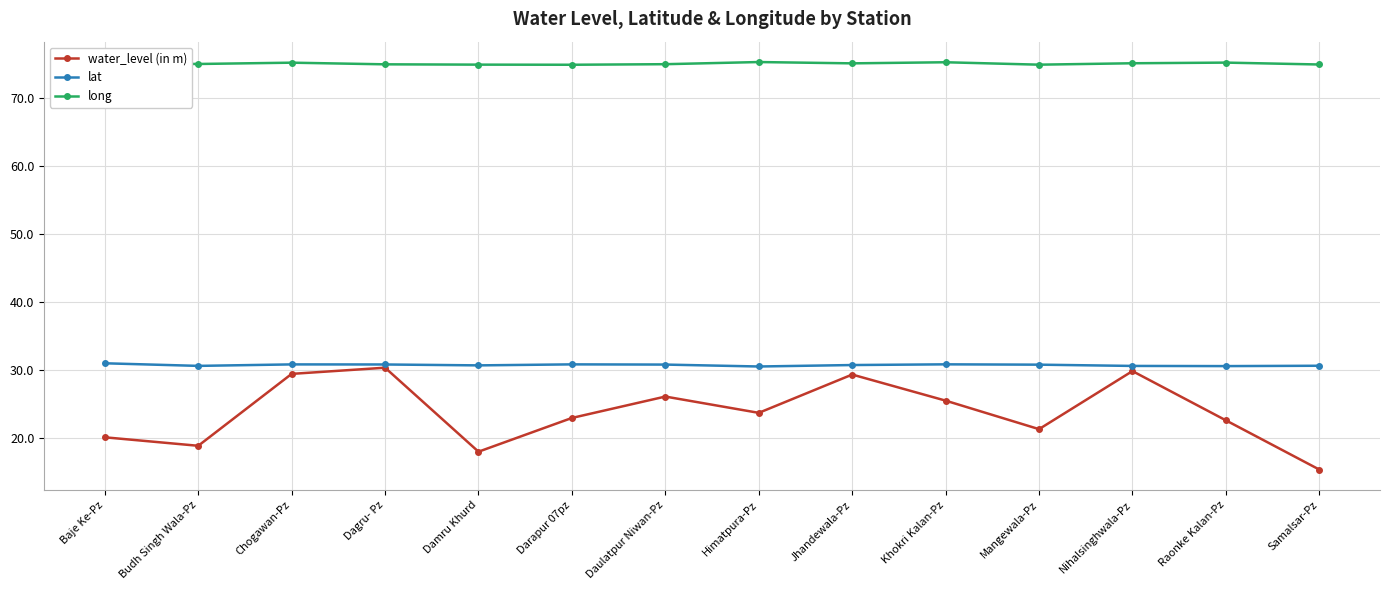

The value of lat at Chogawan-Pz is 6.8. True or false?

False